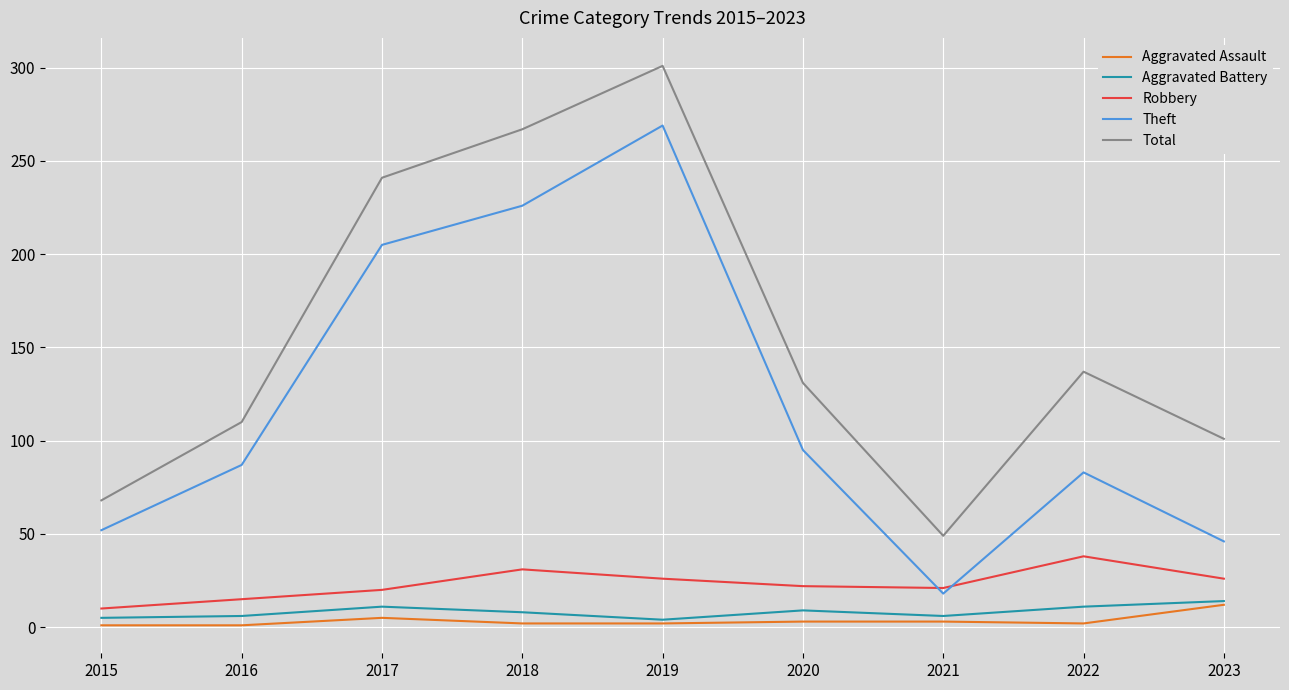

True or false: Total has a value of 46 at 2015.

False